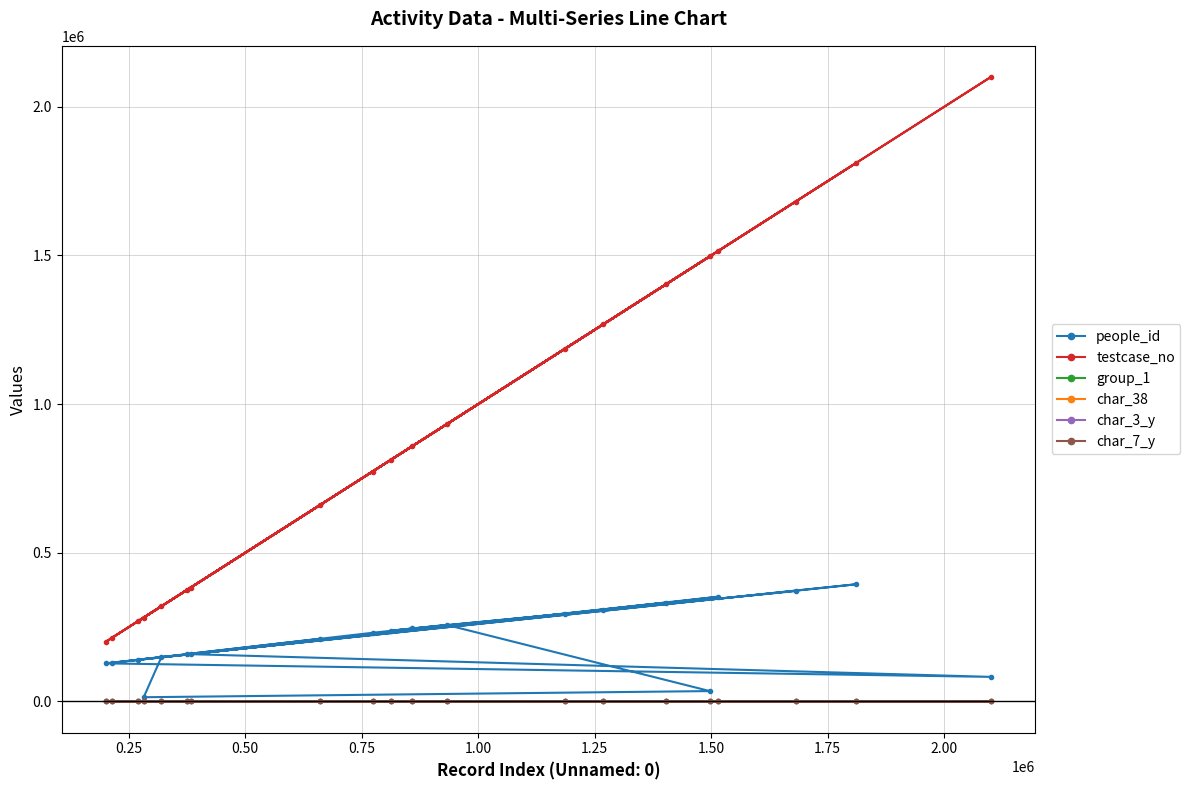

Which series has the largest range (max minus min)?

testcase_no